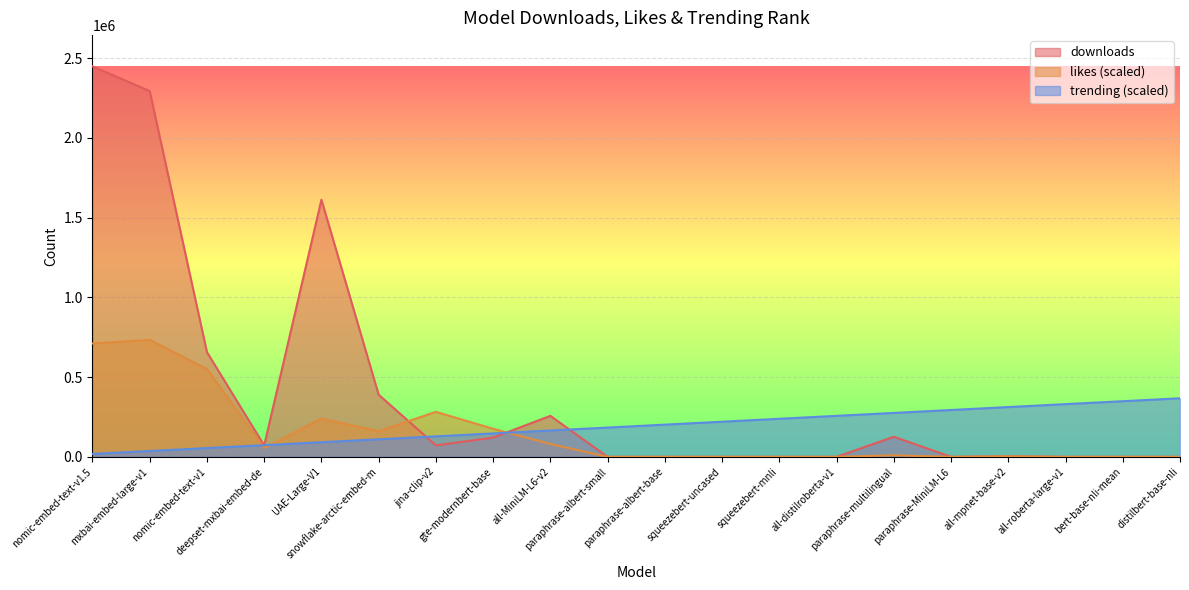

What is the spread (max minus min) of values at paraphrase-albert-base?

202056.7